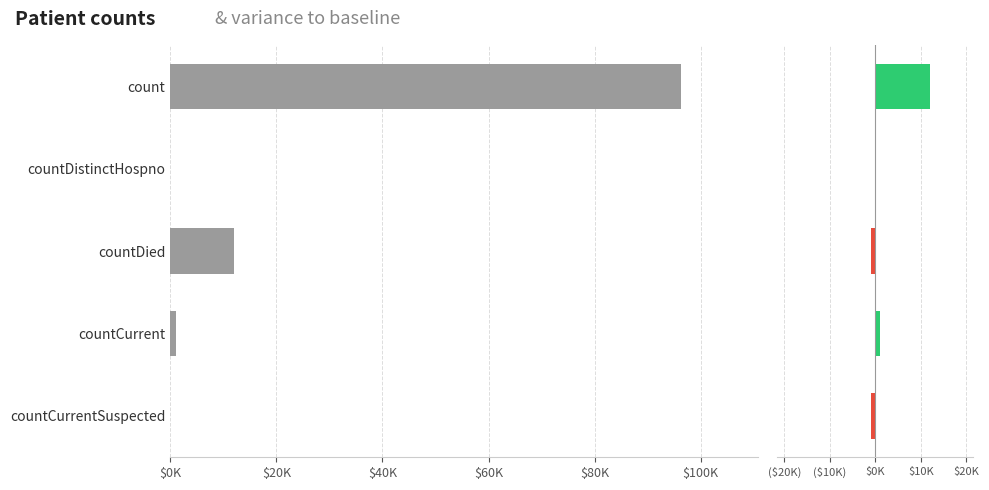

Reading right to left, what are all the values shown in this chart?

count: 0	1013	11951	0	96301
variance: -1013	1013	-1013	0	11951